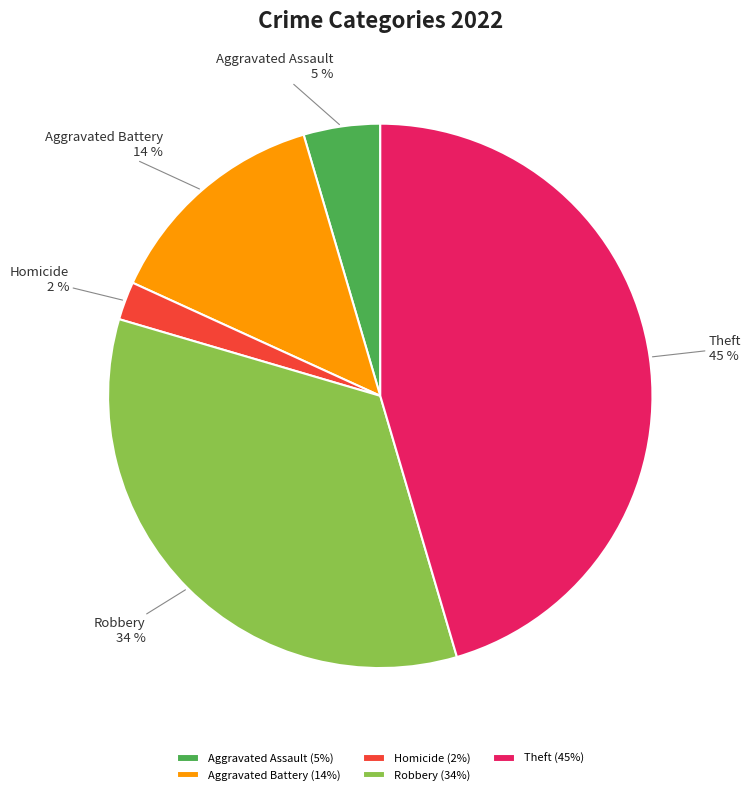

Which has a higher value, Robbery or Aggravated Assault?

Robbery